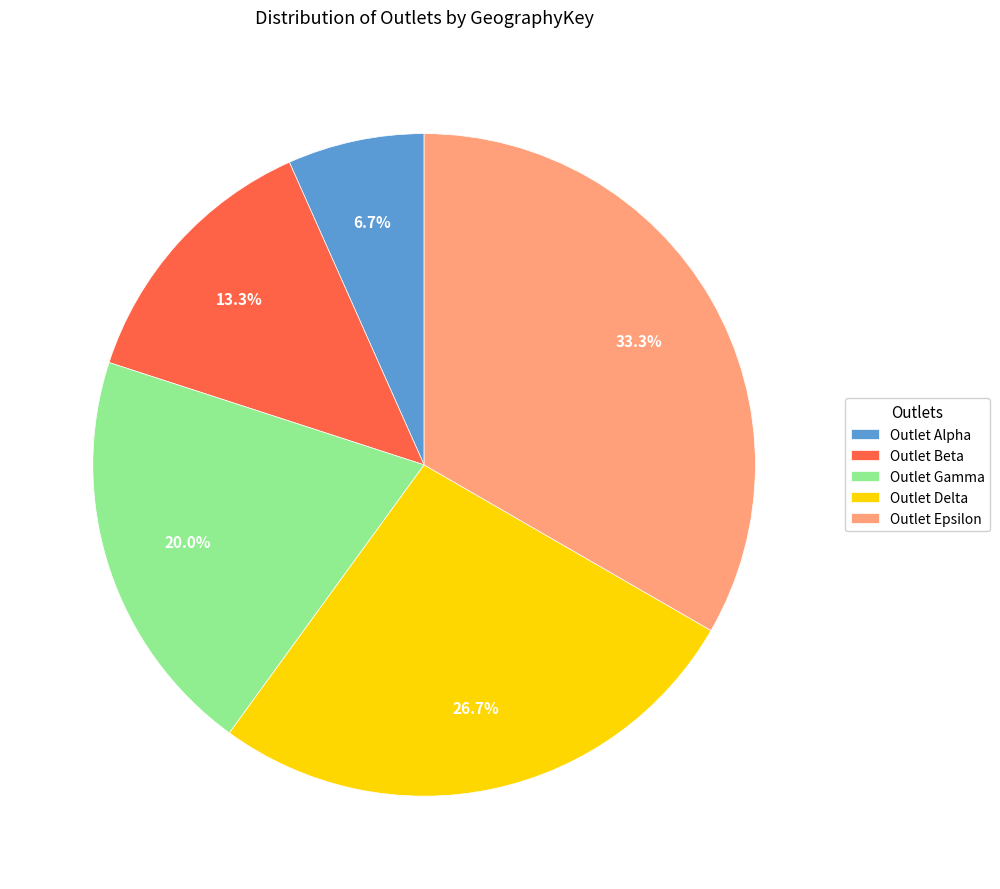

What is the total percentage of Outlet Gamma and Outlet Beta?

33.3%